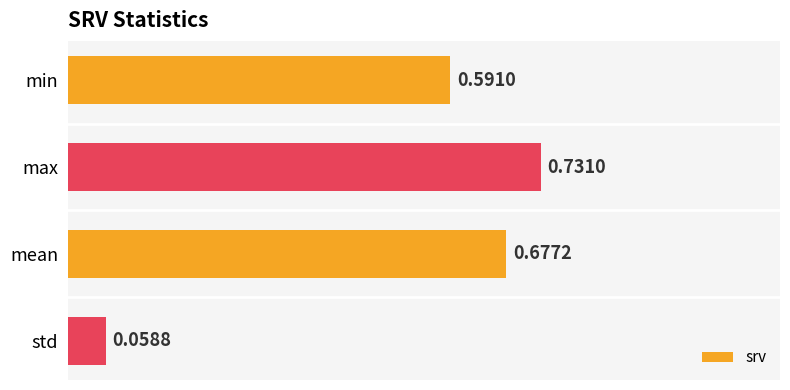

What is the change in value from mean to std?

-0.6